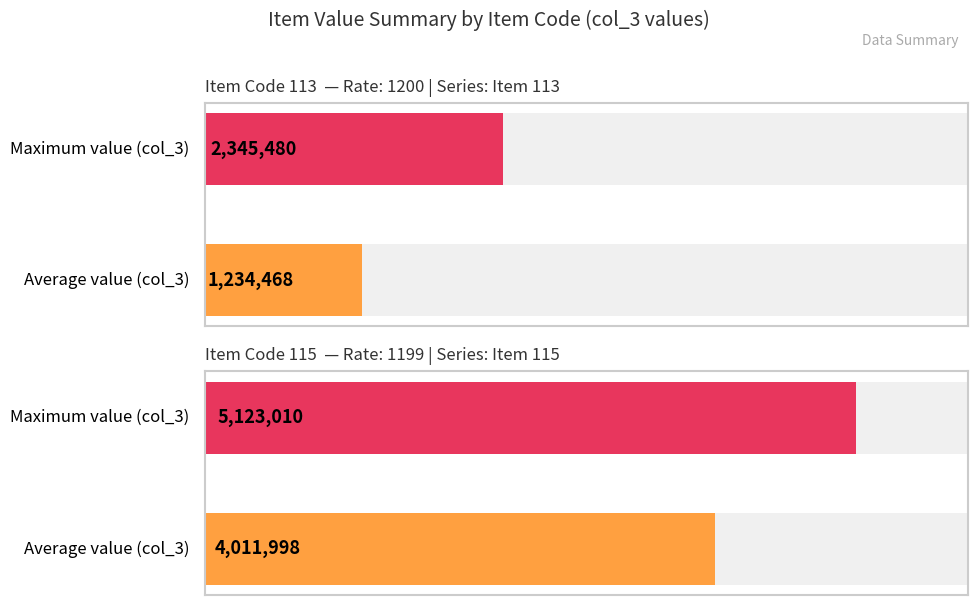

What is the difference between the maximum and minimum values in the Item 113 series?

2222024